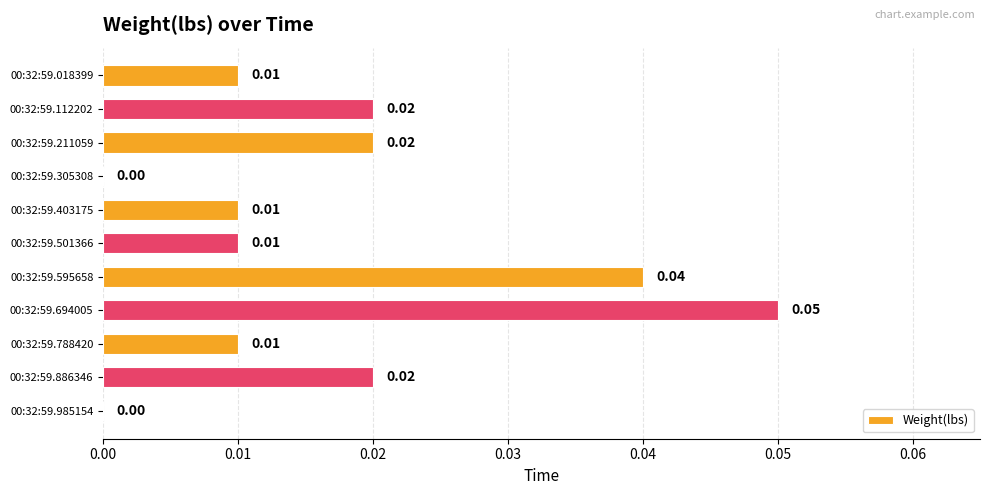

What is the maximum value shown in the chart?

0.1